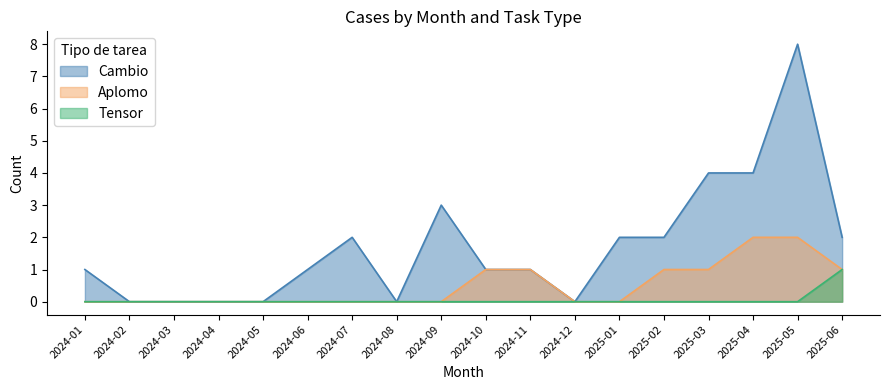

Reading left to right, extract all data points from this chart.

Cambio: 2024-01=1	2024-02=0	2024-03=0	2024-04=0	2024-05=0	2024-06=1	2024-07=2	2024-08=0	2024-09=3	2024-10=1	2024-11=1	2024-12=0	2025-01=2	2025-02=2	2025-03=4	2025-04=4	2025-05=8	2025-06=2
Aplomo: 2024-01=0	2024-02=0	2024-03=0	2024-04=0	2024-05=0	2024-06=0	2024-07=0	2024-08=0	2024-09=0	2024-10=1	2024-11=1	2024-12=0	2025-01=0	2025-02=1	2025-03=1	2025-04=2	2025-05=2	2025-06=1
Tensor: 2024-01=0	2024-02=0	2024-03=0	2024-04=0	2024-05=0	2024-06=0	2024-07=0	2024-08=0	2024-09=0	2024-10=0	2024-11=0	2024-12=0	2025-01=0	2025-02=0	2025-03=0	2025-04=0	2025-05=0	2025-06=1